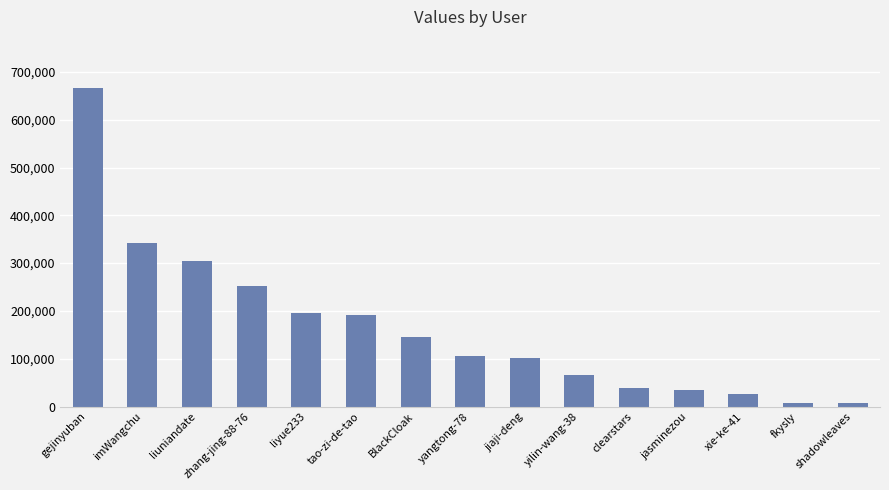

How many series are shown in this chart?

1